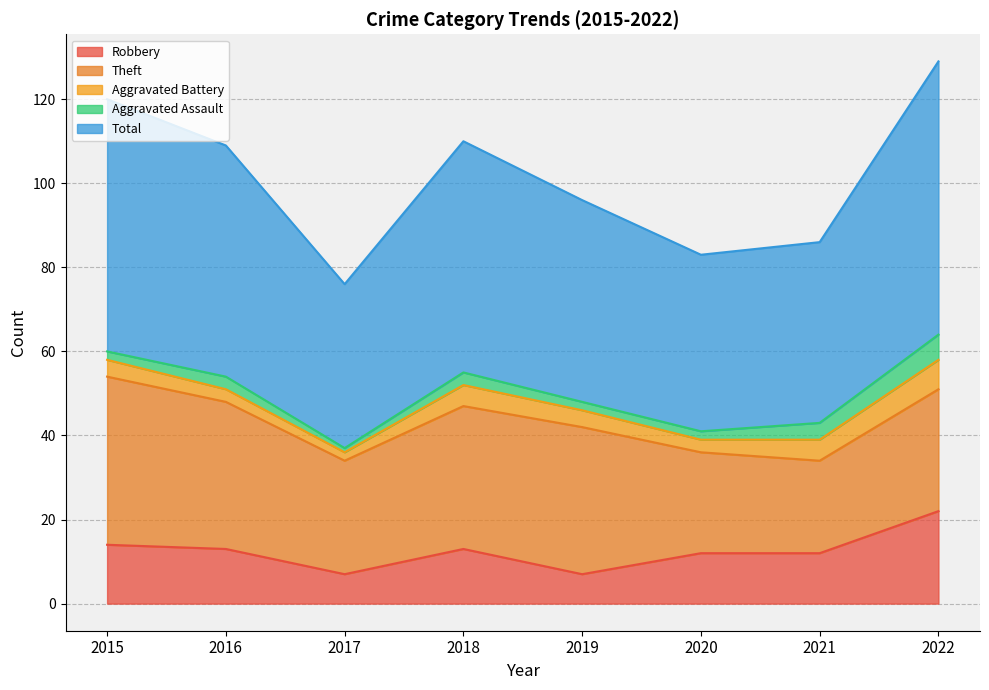

Which series has the widest spread of values?

Total